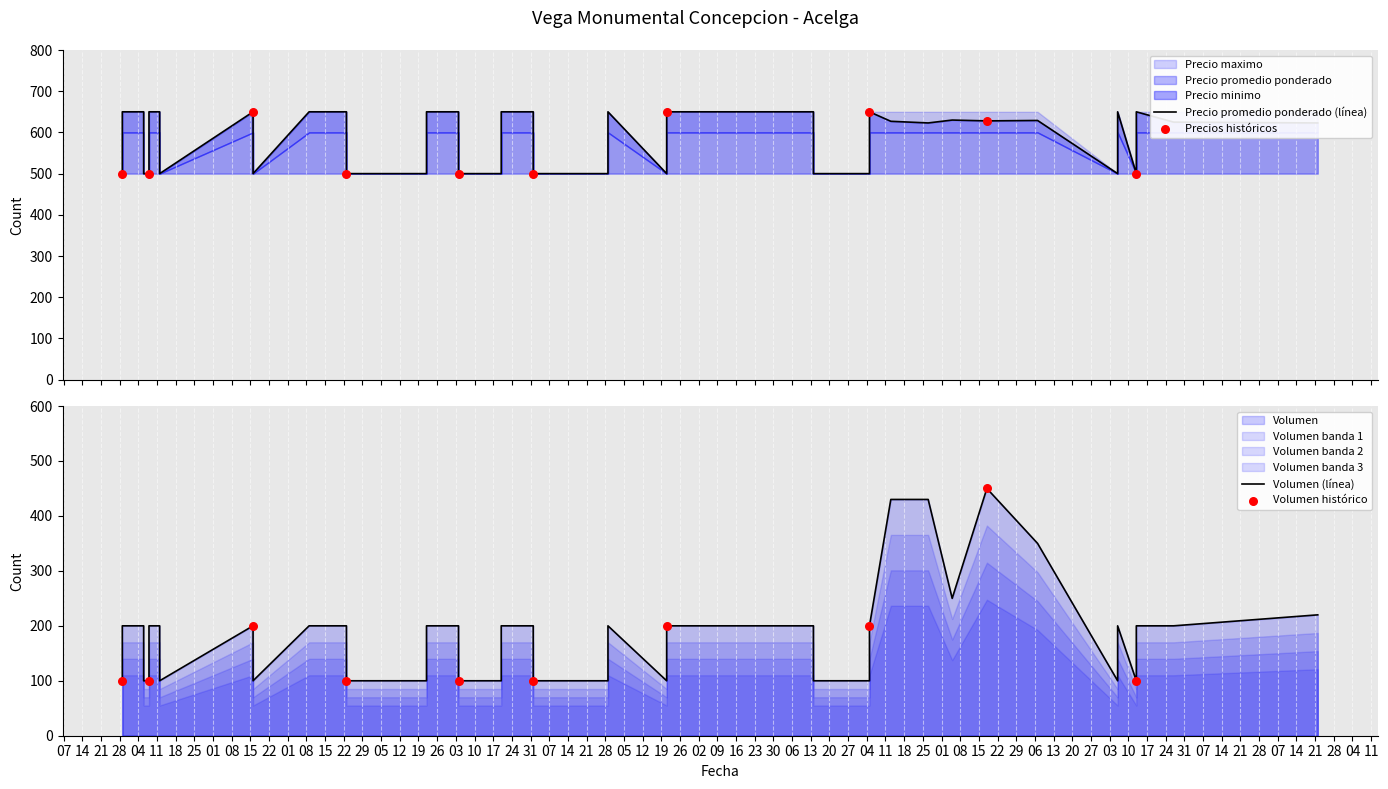

Which series has the largest total across all categories?

Precio maximo